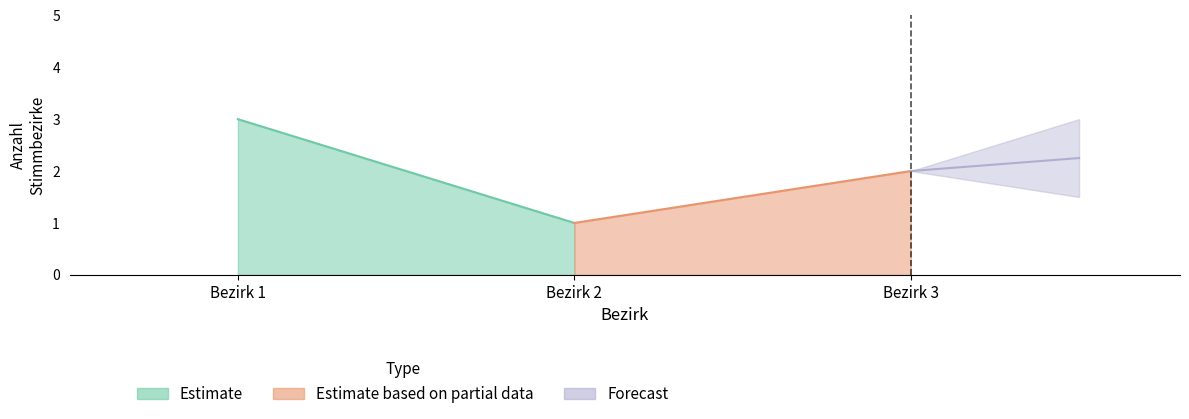

How many values are between 1 and 3?

3